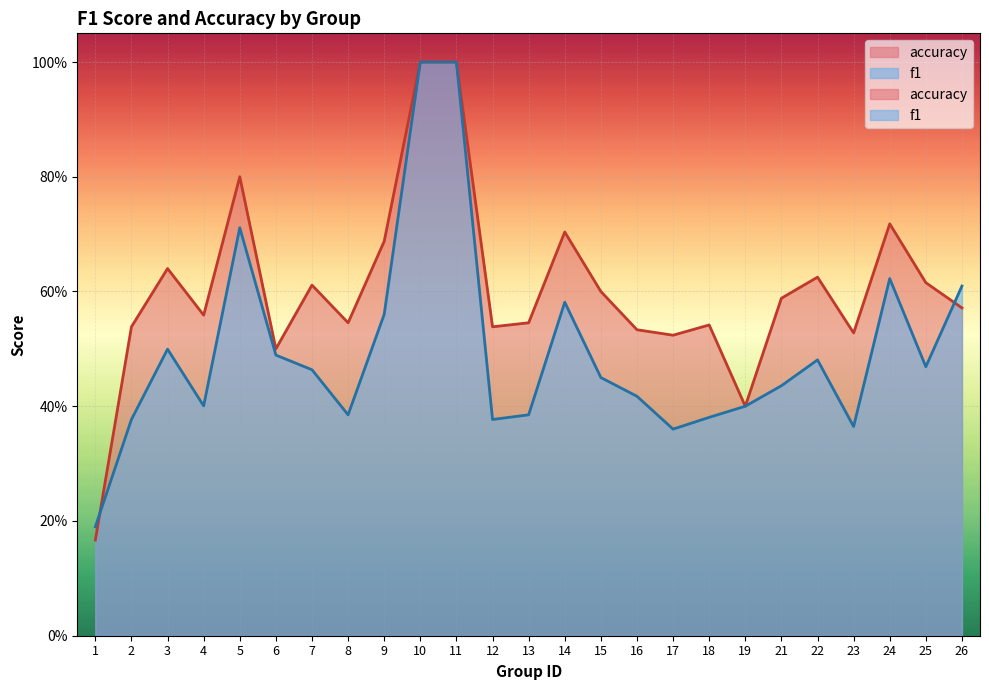

List the labels in order of accuracy value, smallest first.

1, 19, 6, 17, 23, 16, 2, 12, 18, 8, 13, 4, 26, 21, 15, 7, 25, 22, 3, 9, 14, 24, 5, 10, 11